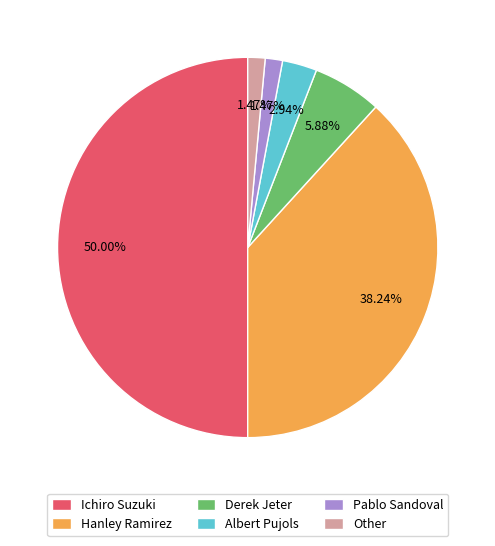

What percentage is the Albert Pujols slice, to the nearest percent?

3%